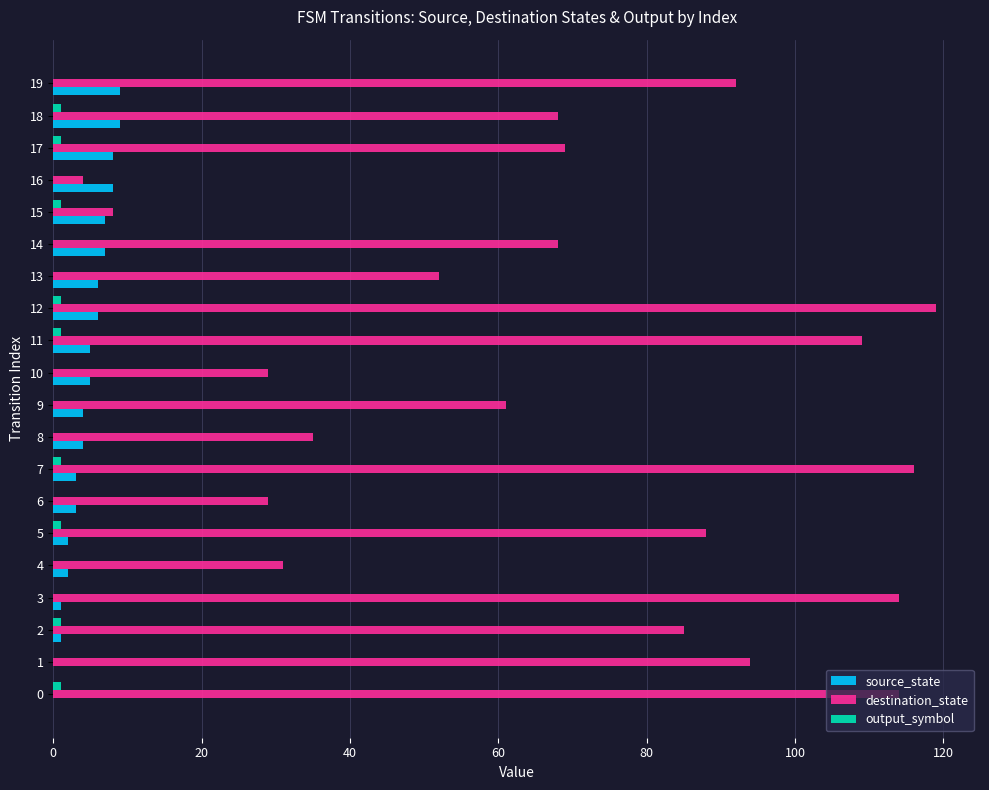

What is the greatest value displayed?

119